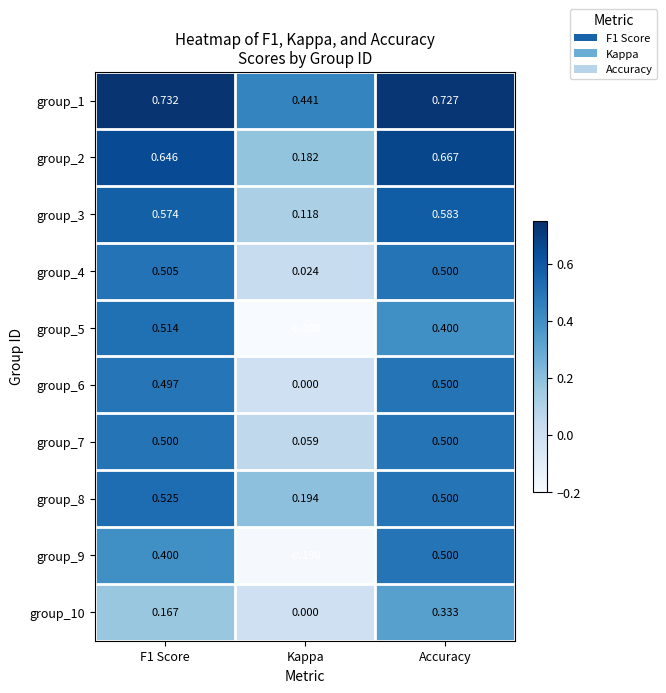

At which label does group_2 reach its peak?

Accuracy